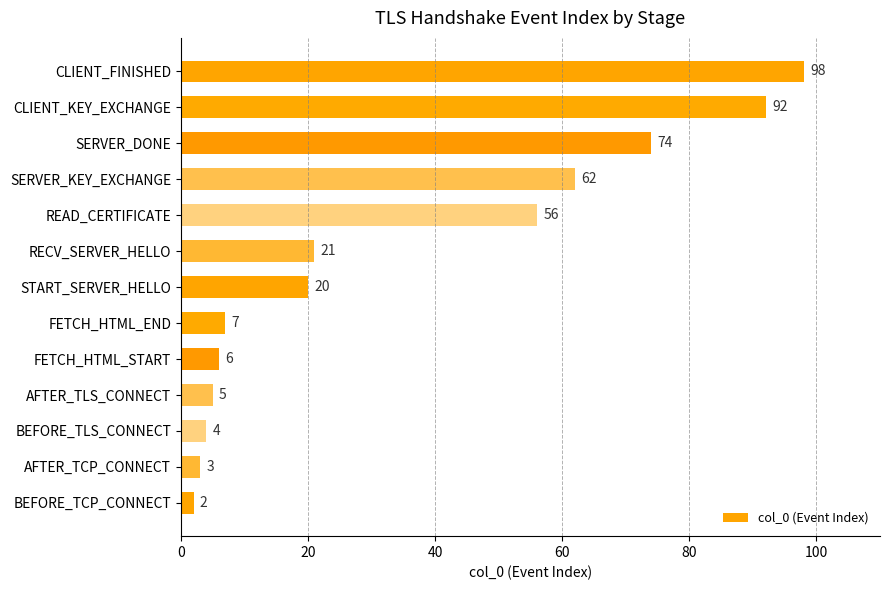

What is the ratio of the value at AFTER_TLS_CONNECT to the value at FETCH_HTML_END?

0.7